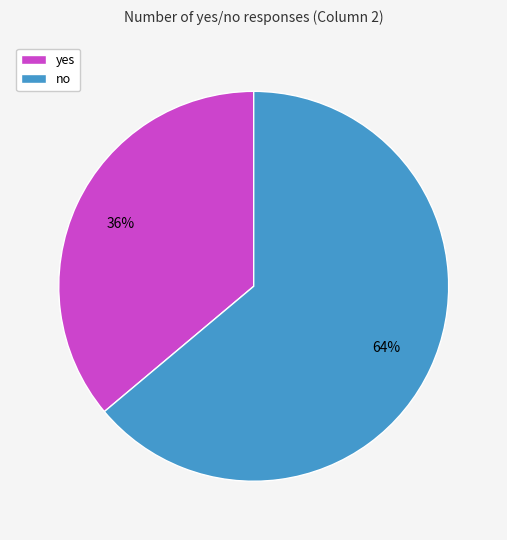

How many segments does this pie chart have?

2